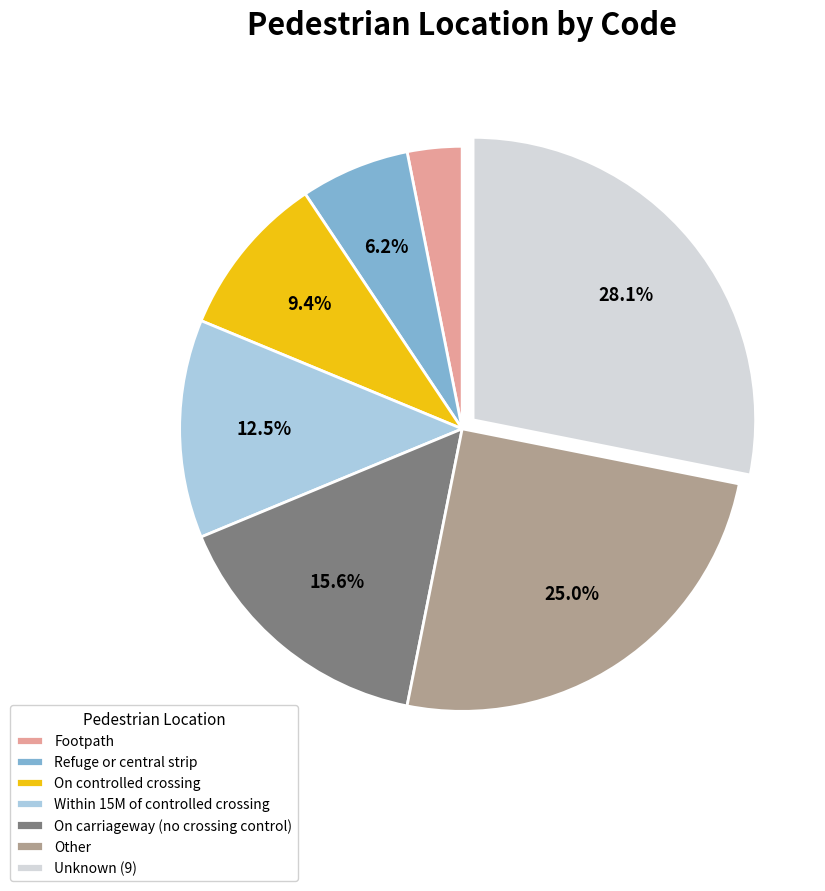

Count the number of slices in the pie.

7